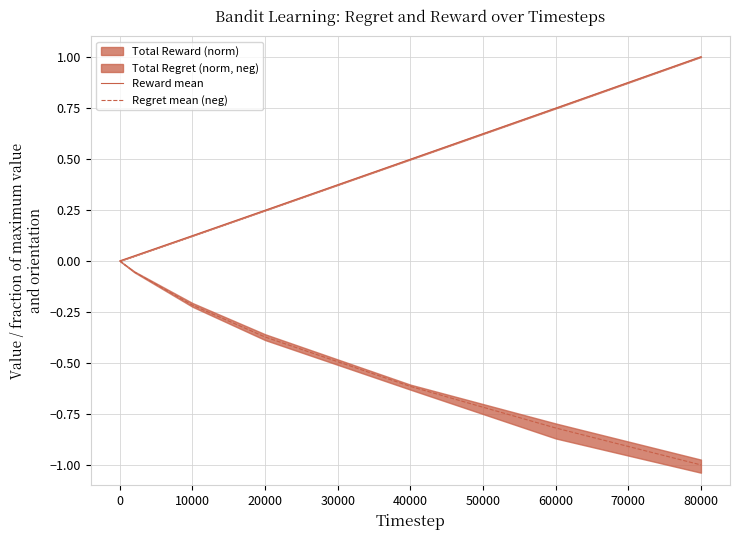

What is the difference between the second highest and minimum values in the Regret mean (neg) series?

1.0